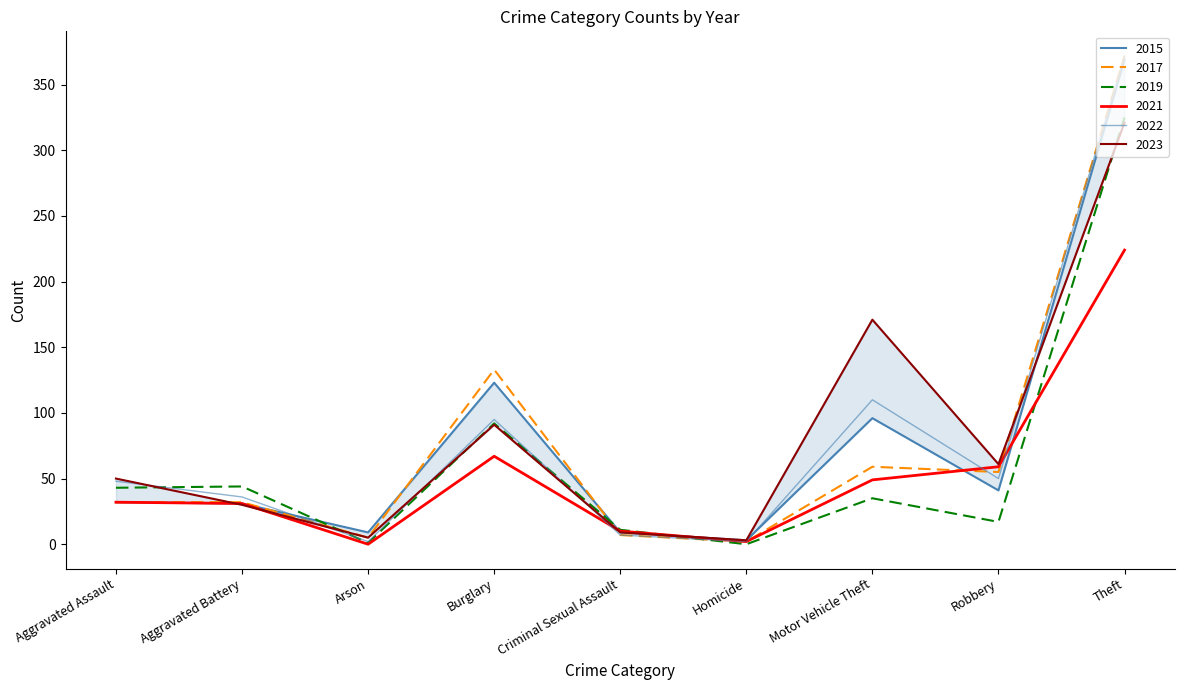

What is the total value across all series at Robbery?

283